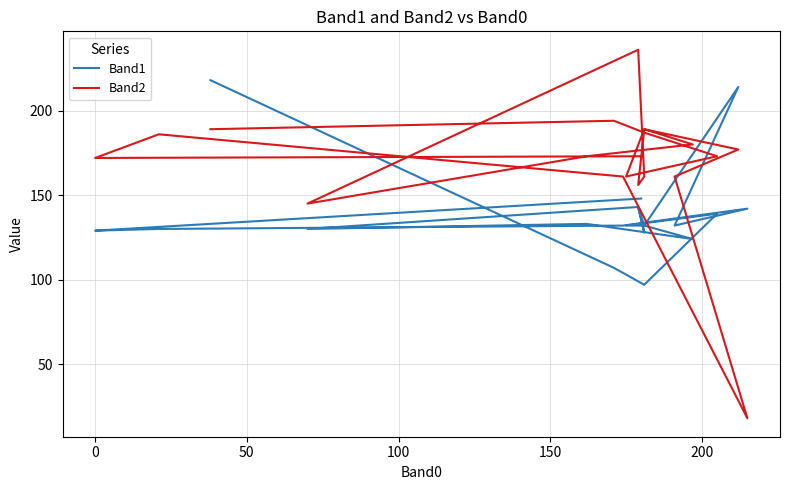

The value of Band1 at 16 is 214. True or false?

False